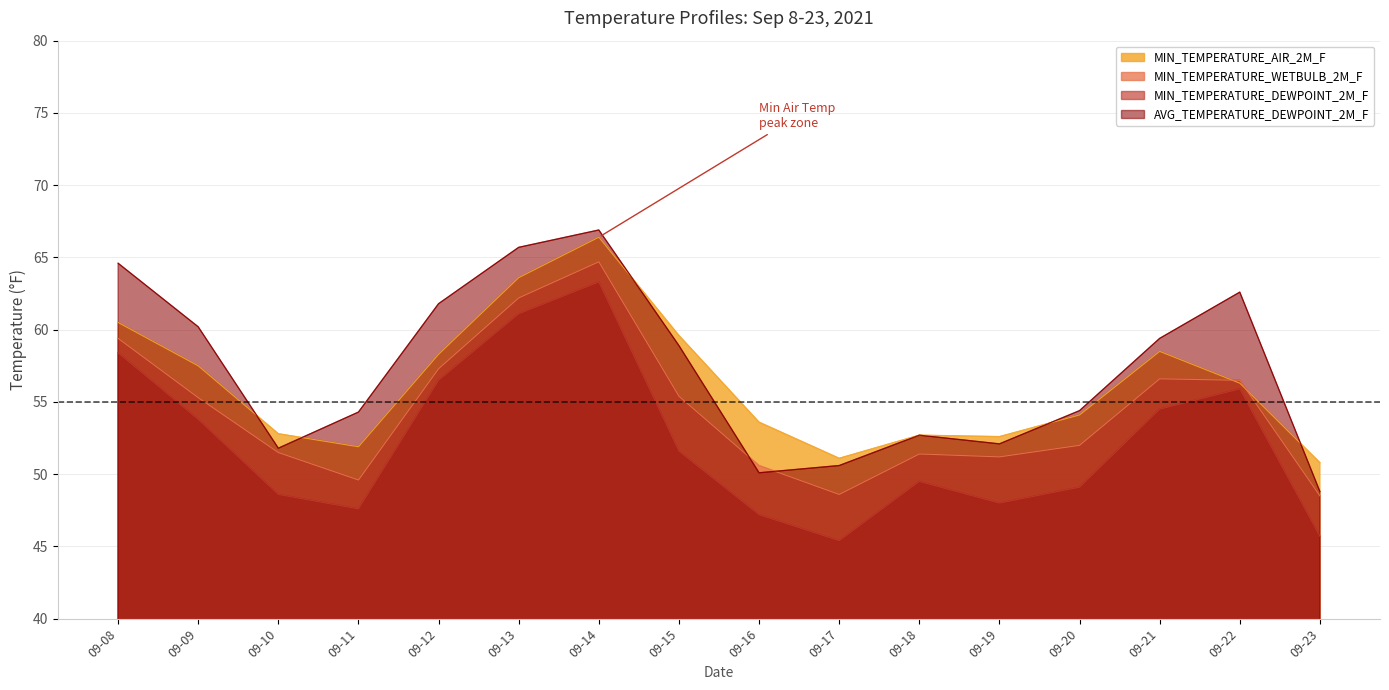

Is it true that MIN_TEMPERATURE_WETBULB_2M_F equals 16.4 at 09-23?

False